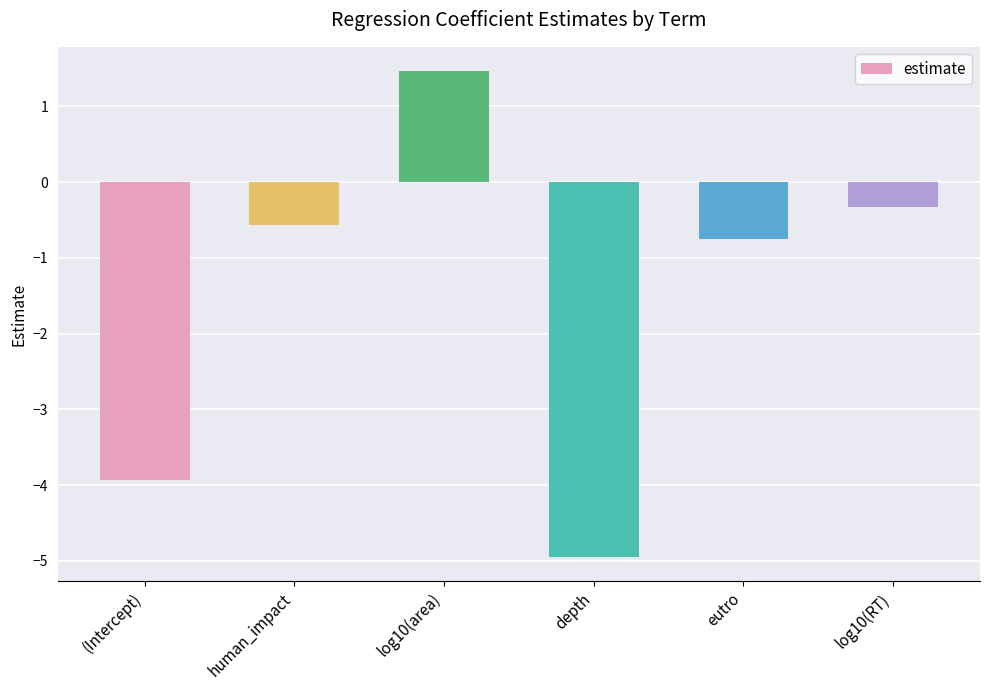

List the labels in order of value, largest first.

log10(area), log10(RT), human_impact, eutro, (Intercept), depth